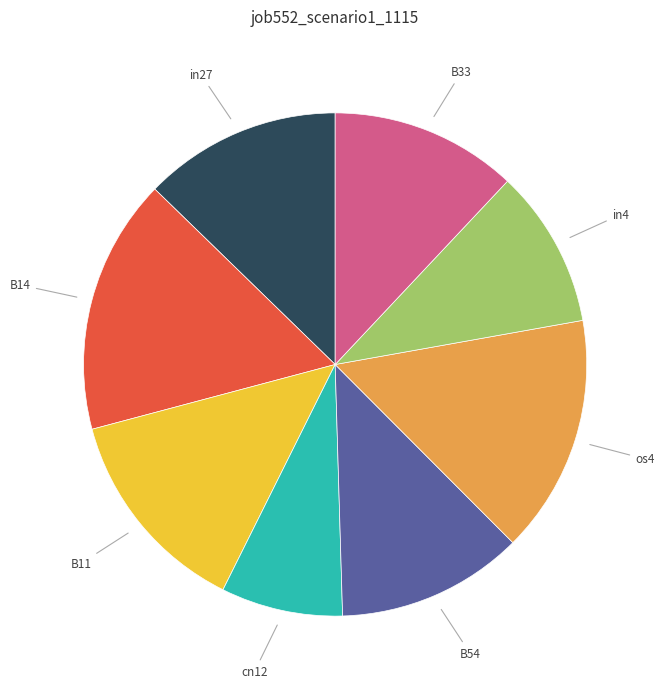

Count the number of slices in the pie.

8